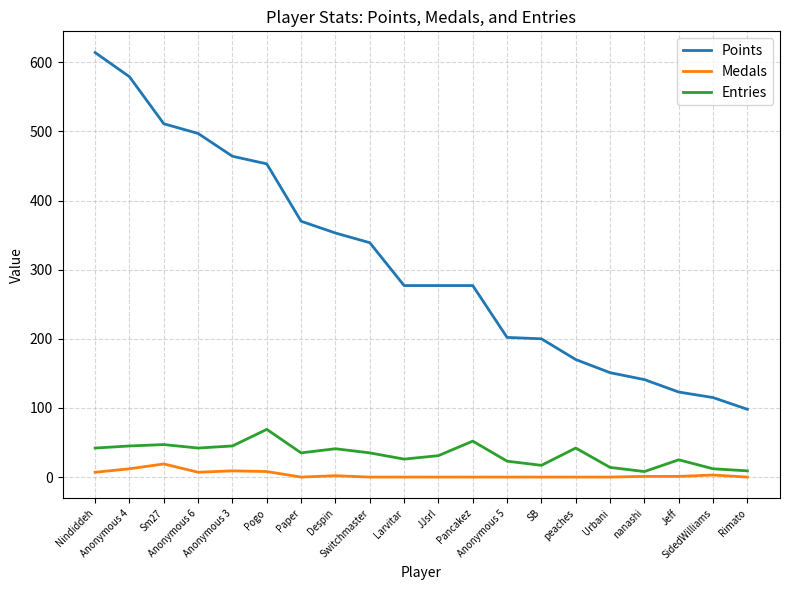

Where is Points nearest to the value 356?

Despin